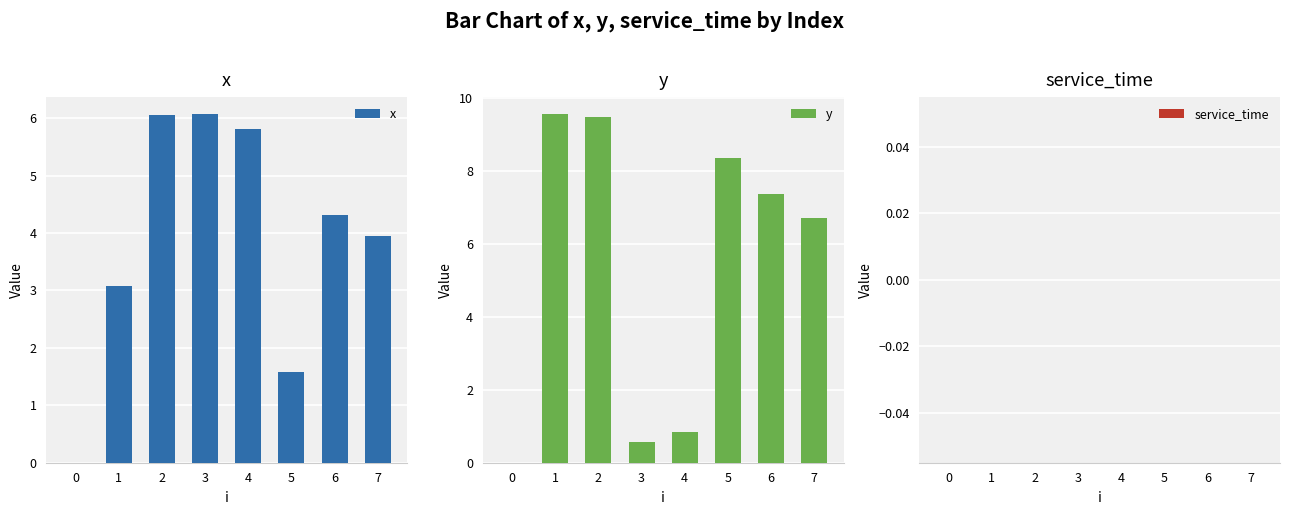

Between 3 and 4, which series saw the biggest shift?

y